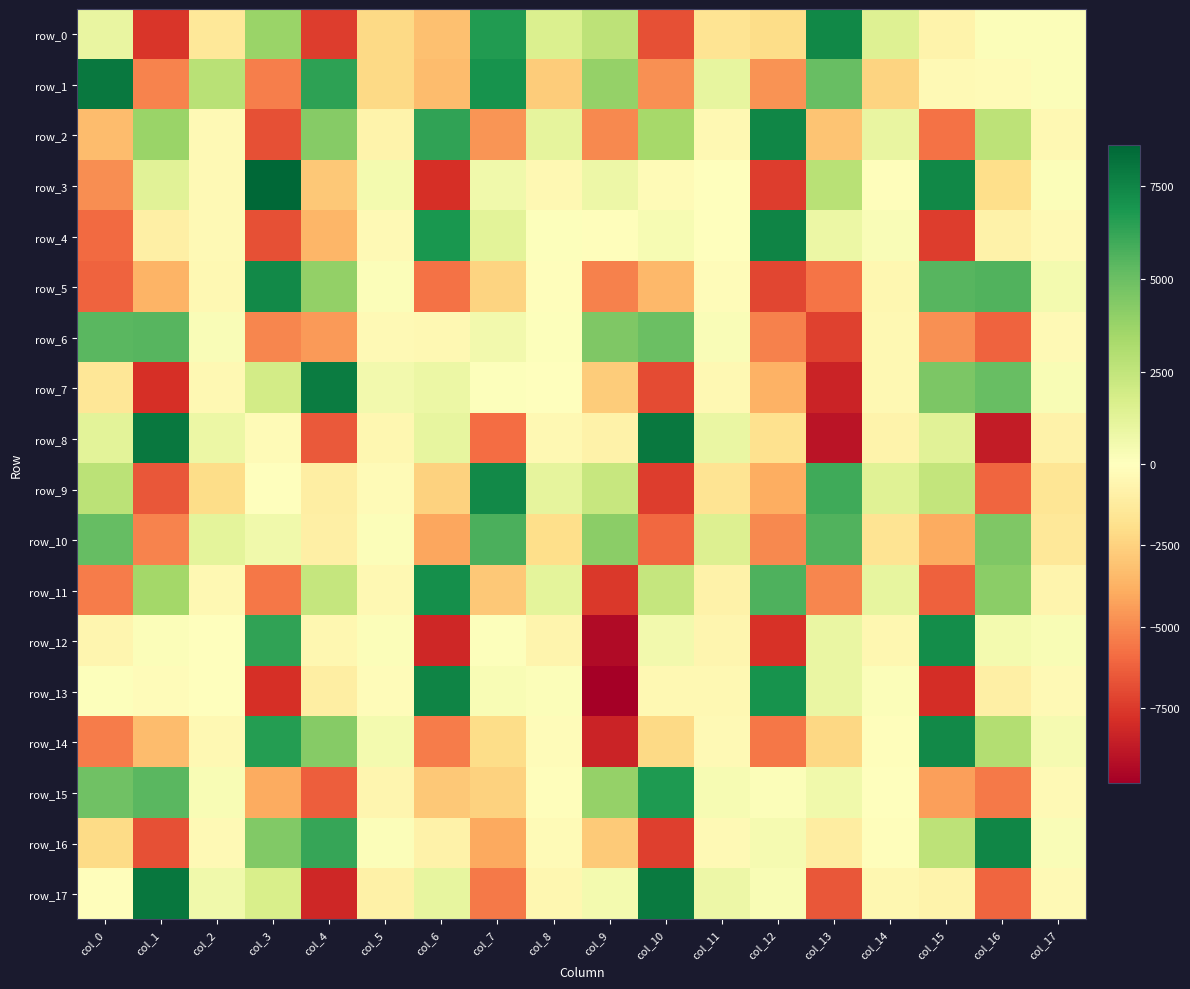

Where is row_2 nearest to the value 383?

col_14